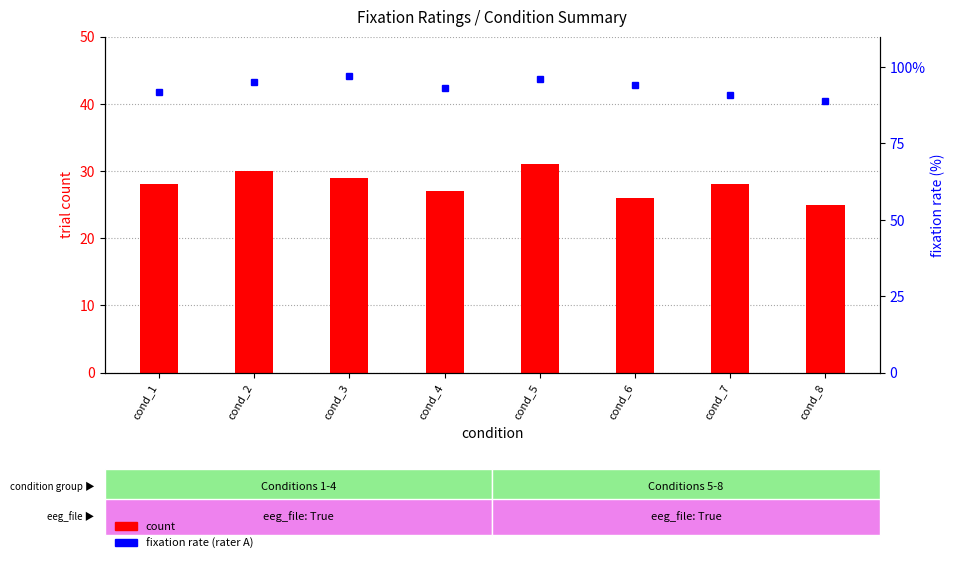

The value of count at cond_5 is 31. True or false?

True